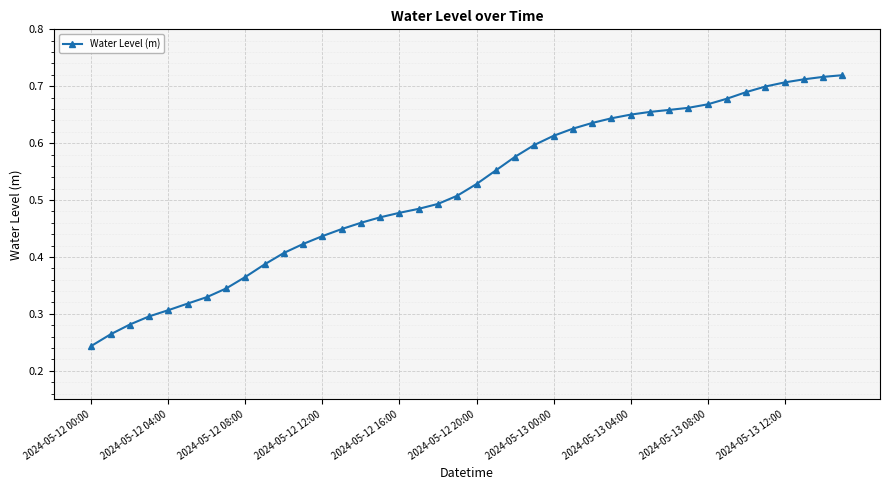

How many values are between 0 and 1?

40